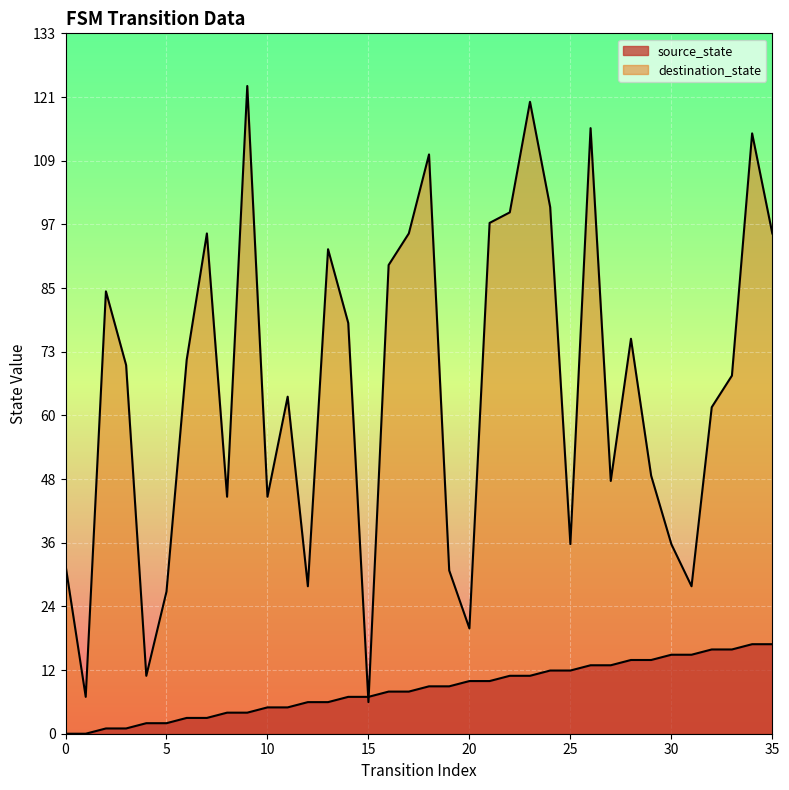

True or false: destination_state has a value of 95 at 35.

True